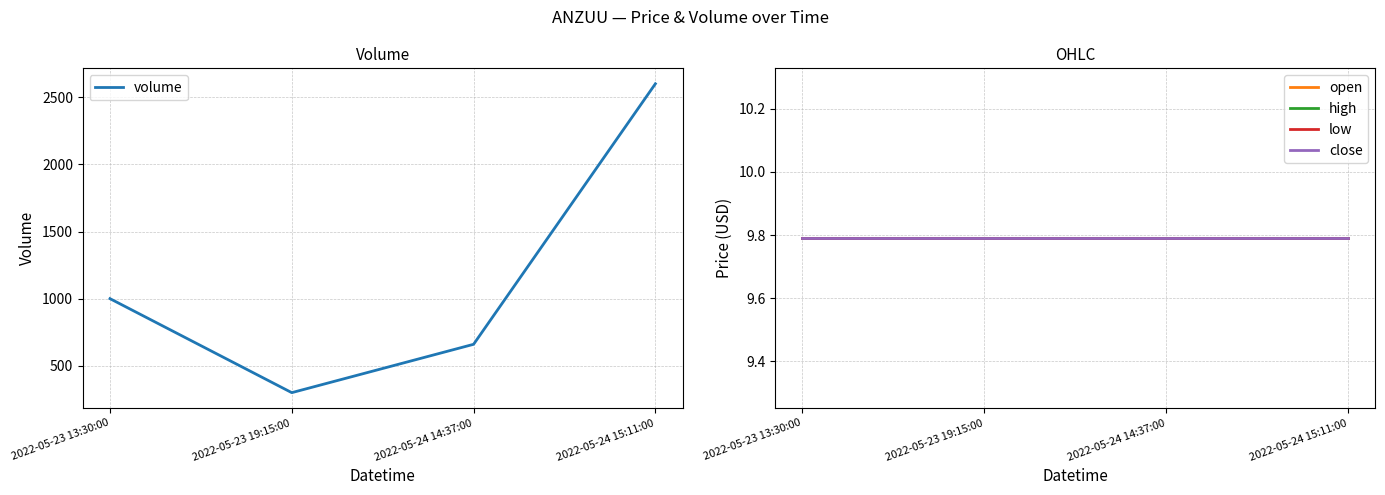

Which series changed the most between 2022-05-23 19:15:00 and 2022-05-24 15:11:00?

volume